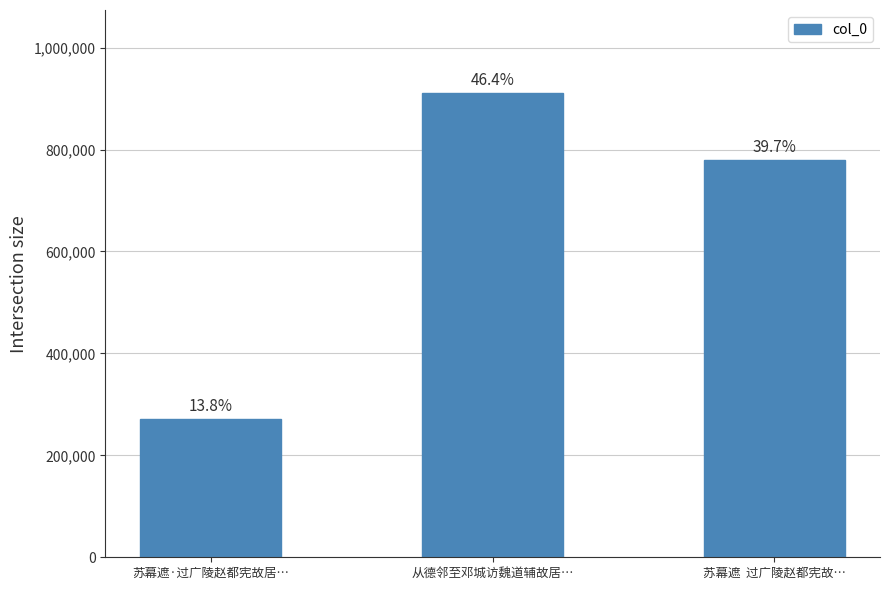

Which category has the lowest value across all series?

苏幕遮·过广陵赵都宪故居…